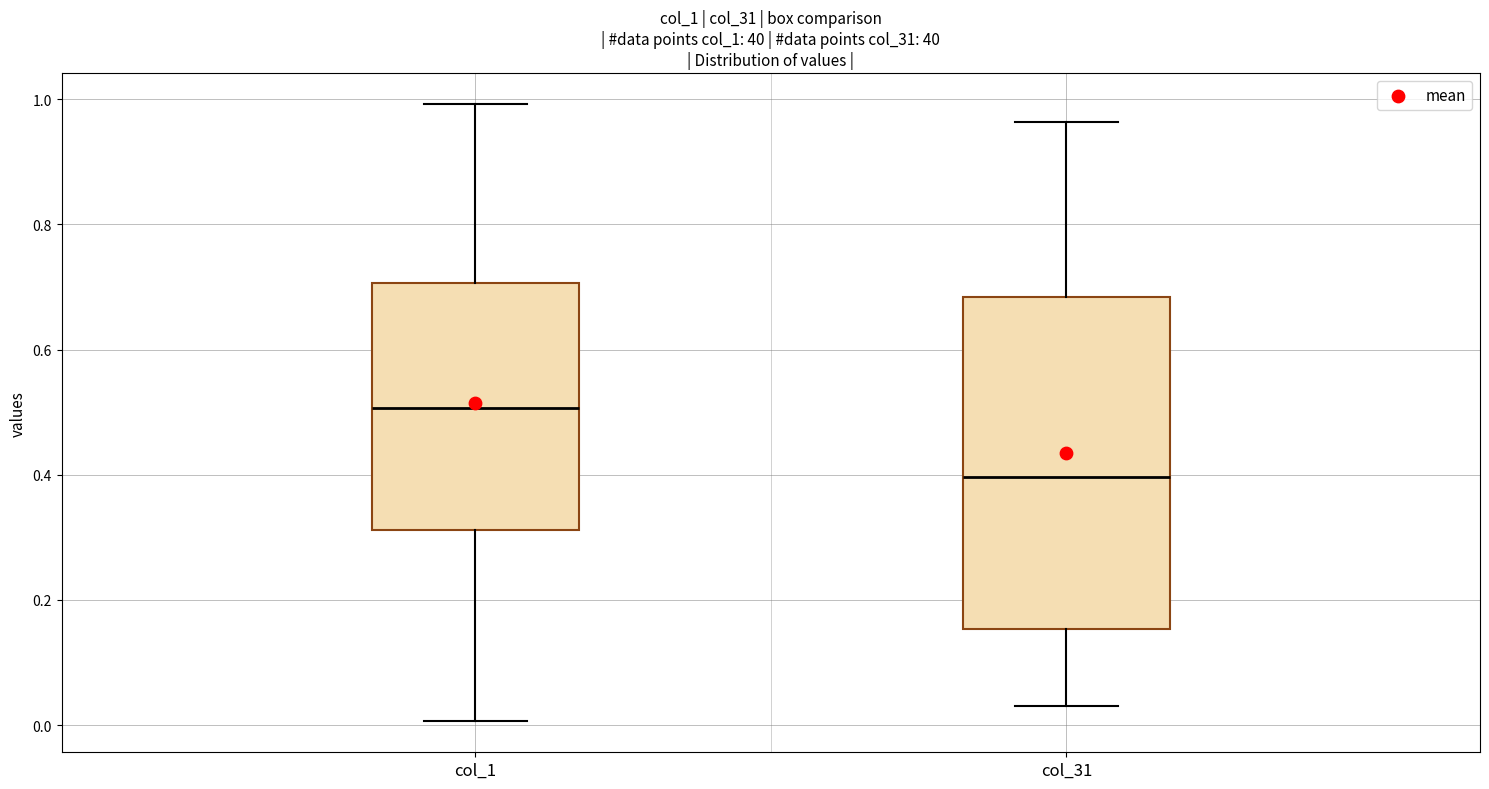

Which box's median line is the lowest?

col_31